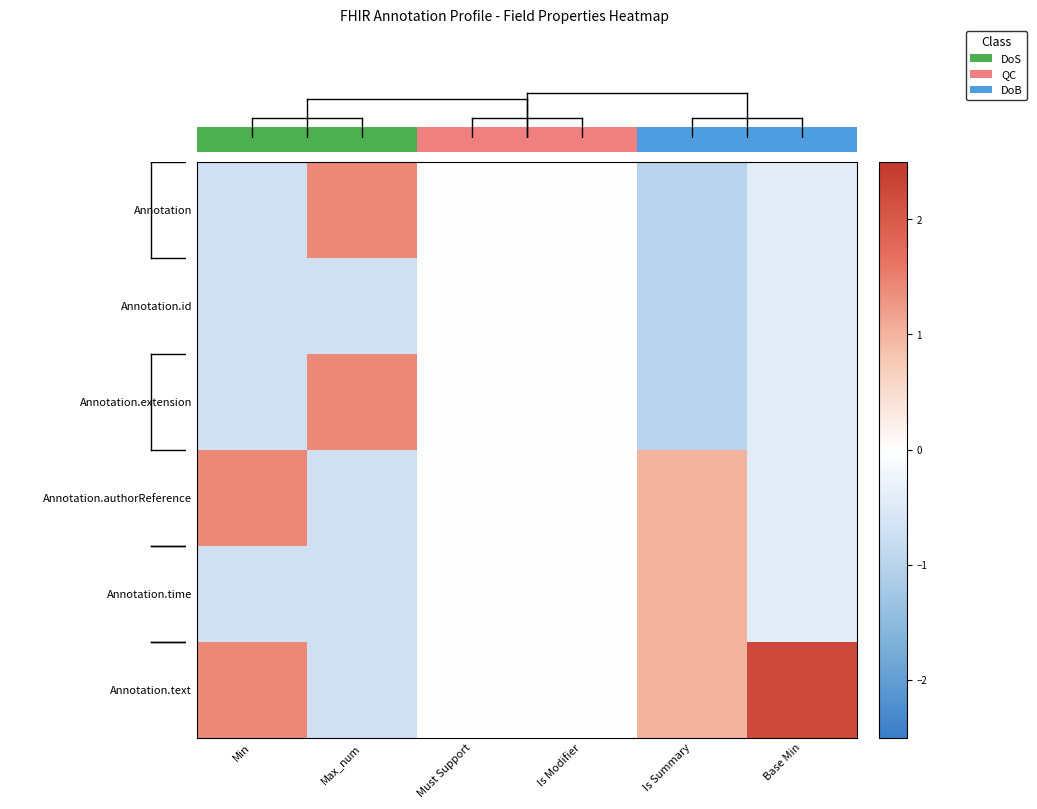

How many positive values does the Annotation.time series have?

1